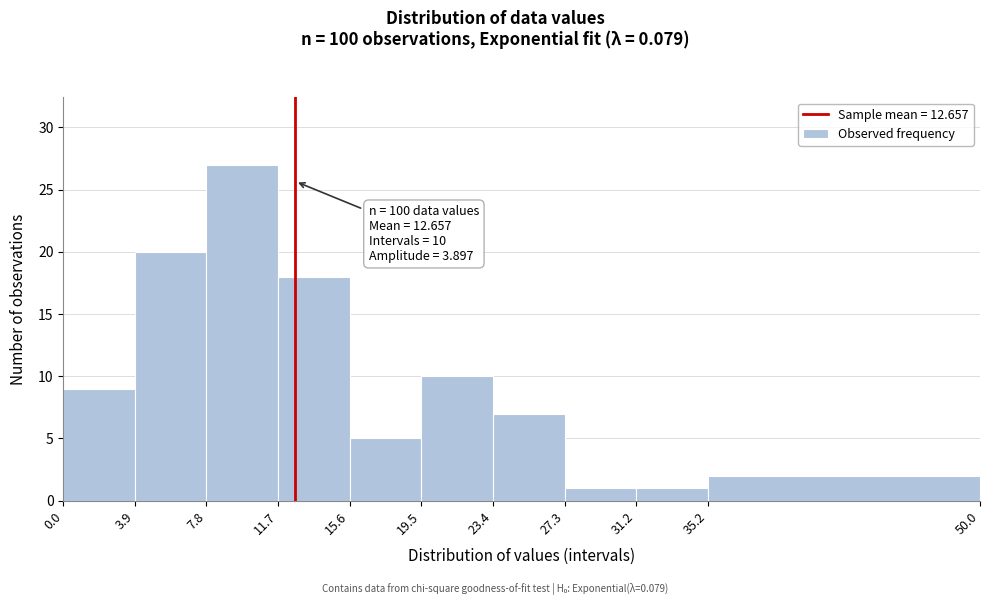

Which range on the x-axis has the tallest bar?

7.8 to 11.7